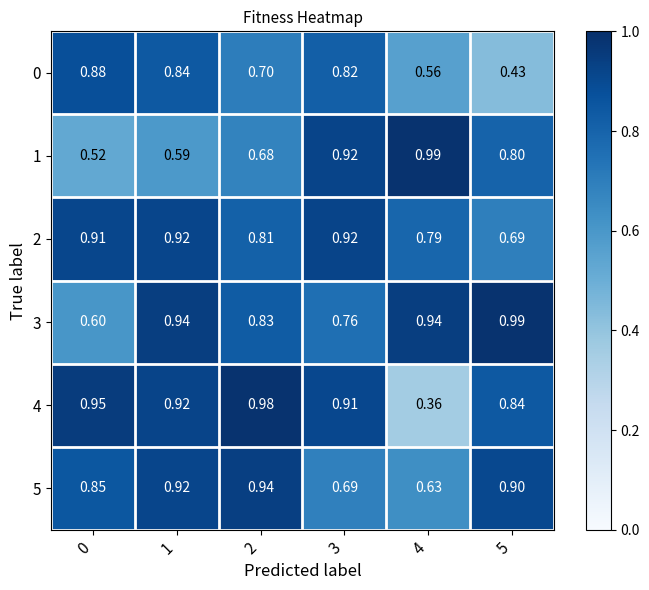

At how many categories does at least one series exceed 0?

6